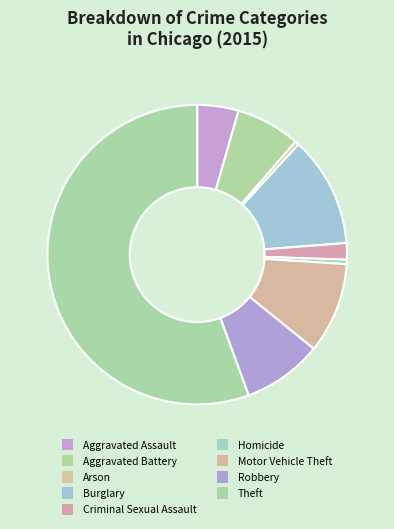

Is it true that Motor Vehicle Theft is 10% of the pie?

True